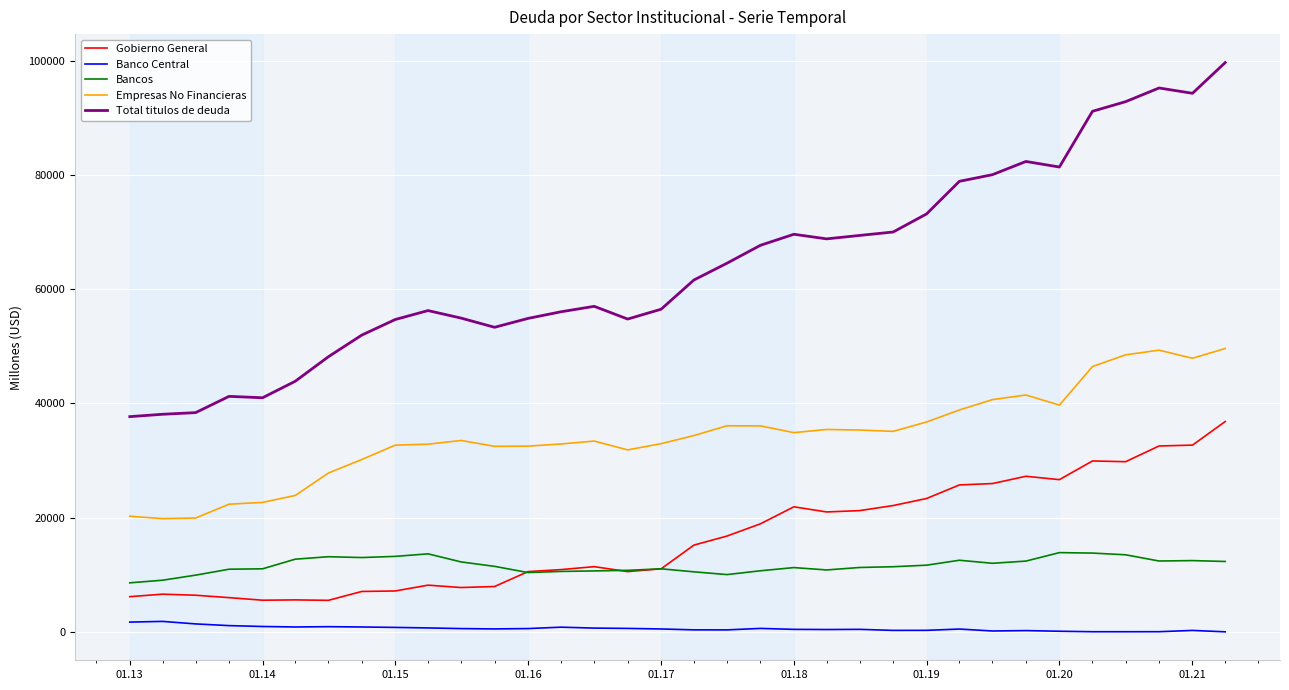

Does the chart have visible grid lines?

Yes